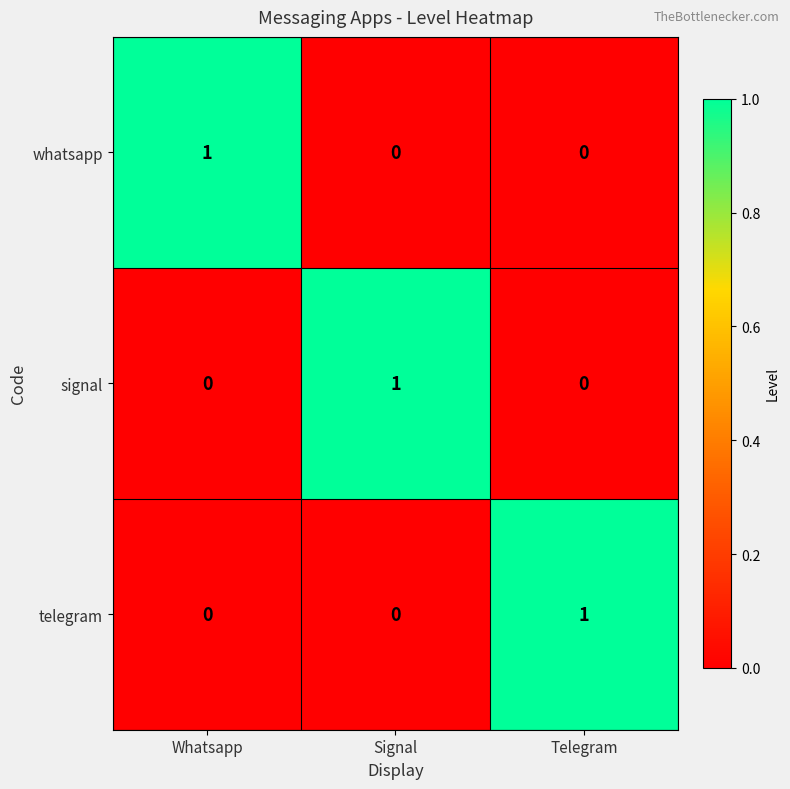

The telegram series shows 0 at Signal. True or false?

True